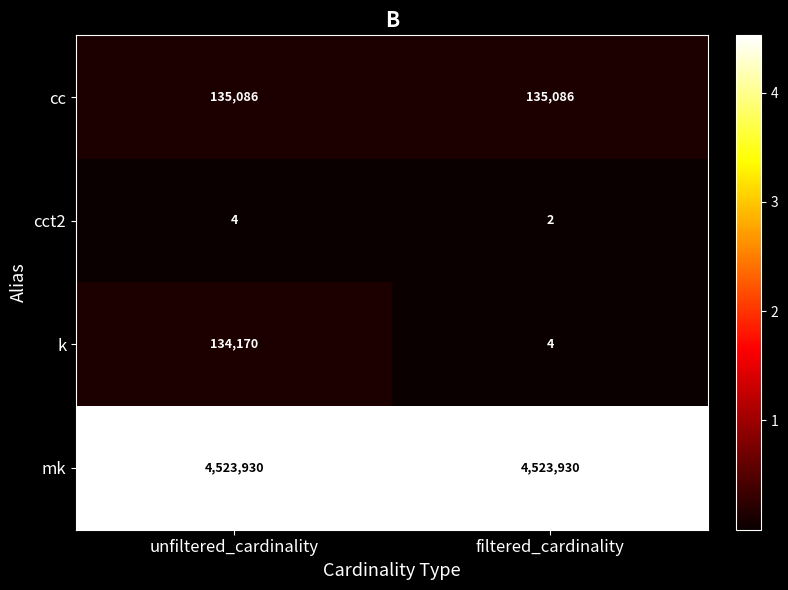

At which category does the chart reach its minimum across all series?

filtered_cardinality